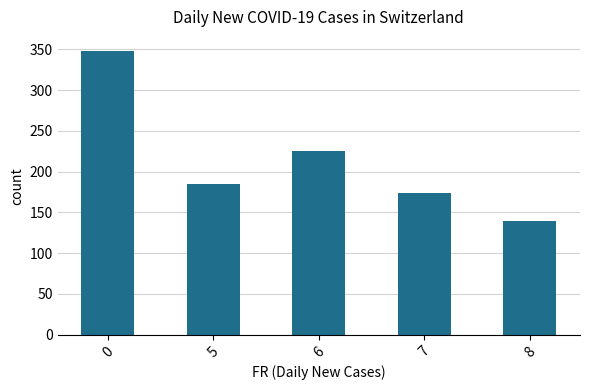

What is the change in value from 0 to 7?

-174